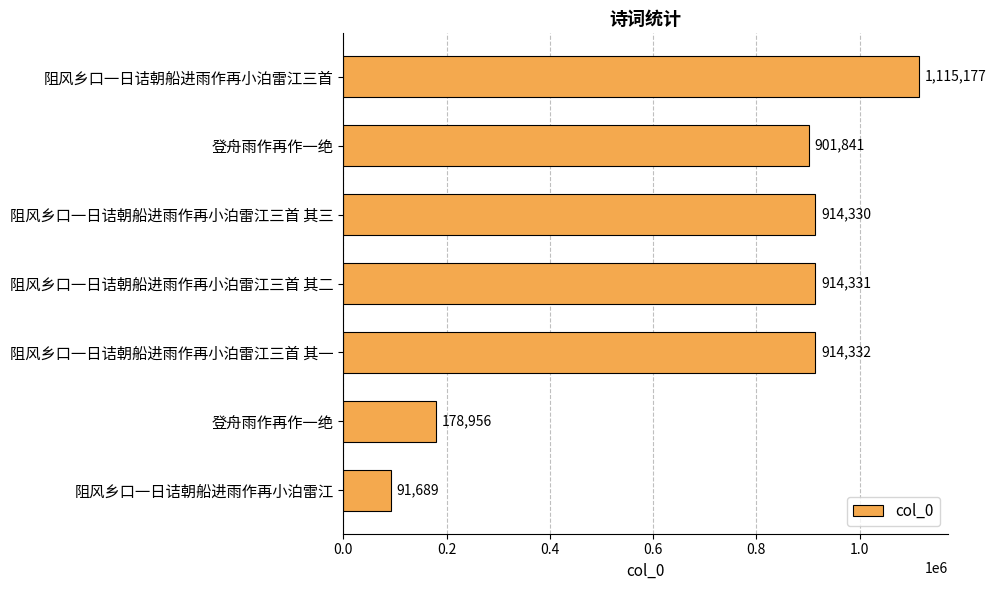

Are the bars horizontal?

Yes